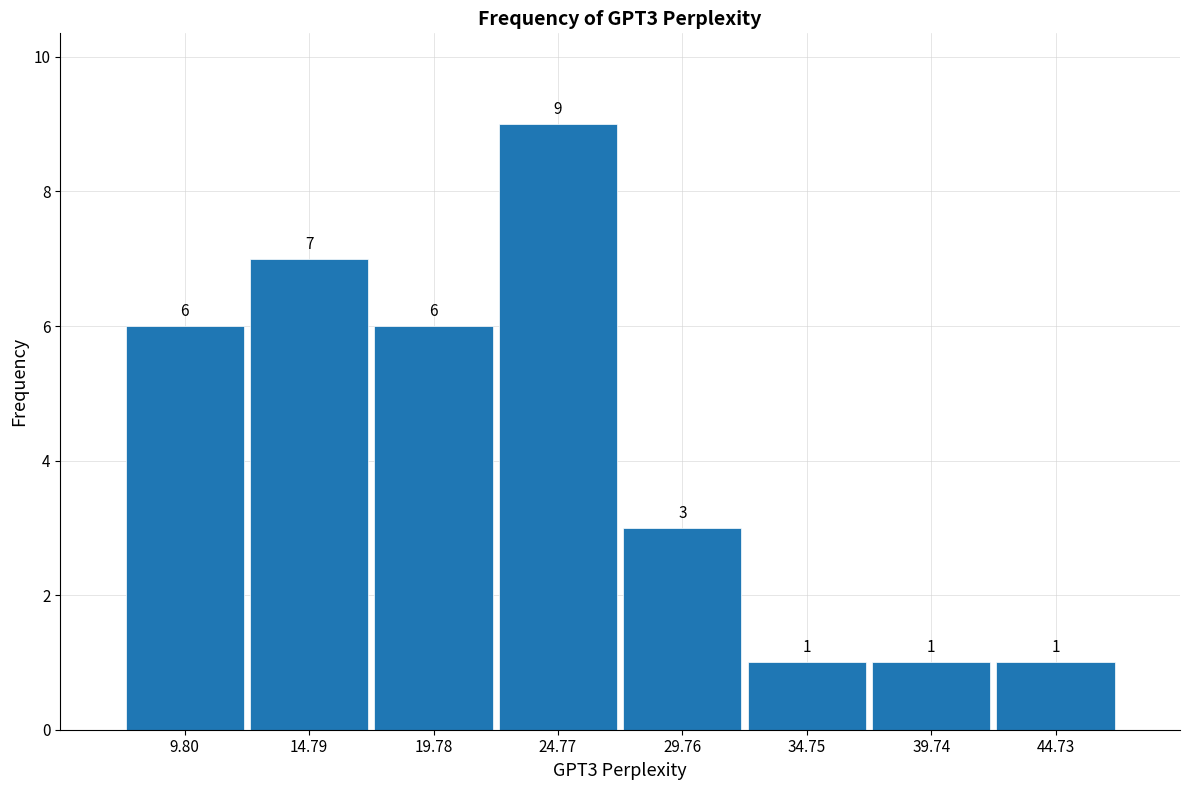

Reading left to right, transcribe this chart: for each bar, give the range it covers on the x-axis and its height. The bar edges are not printed on the chart, so give them approximately, as read against the axis.

7.5 to 12.5: 6
12.5 to 17.5: 7
17.5 to 22.5: 6
22.5 to 27.5: 9
27.5 to 32.5: 3
32.5 to 37.0: 1
37.0 to 42.0: 1
42.0 to 47.0: 1